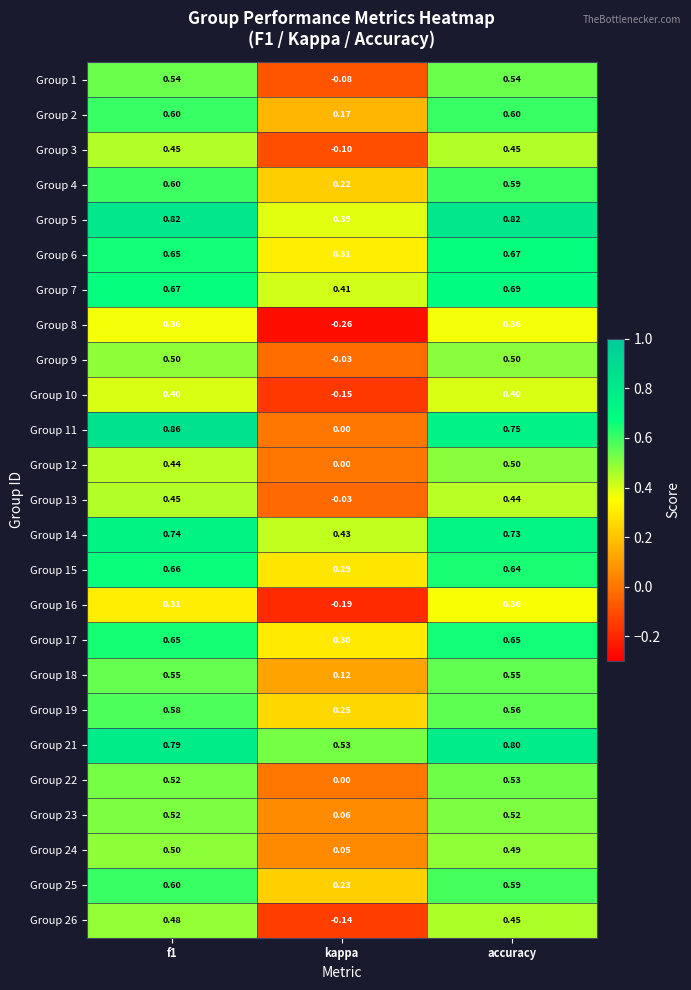

Is the value of Group 18 at accuracy greater than the value of Group 25 at kappa?

Yes